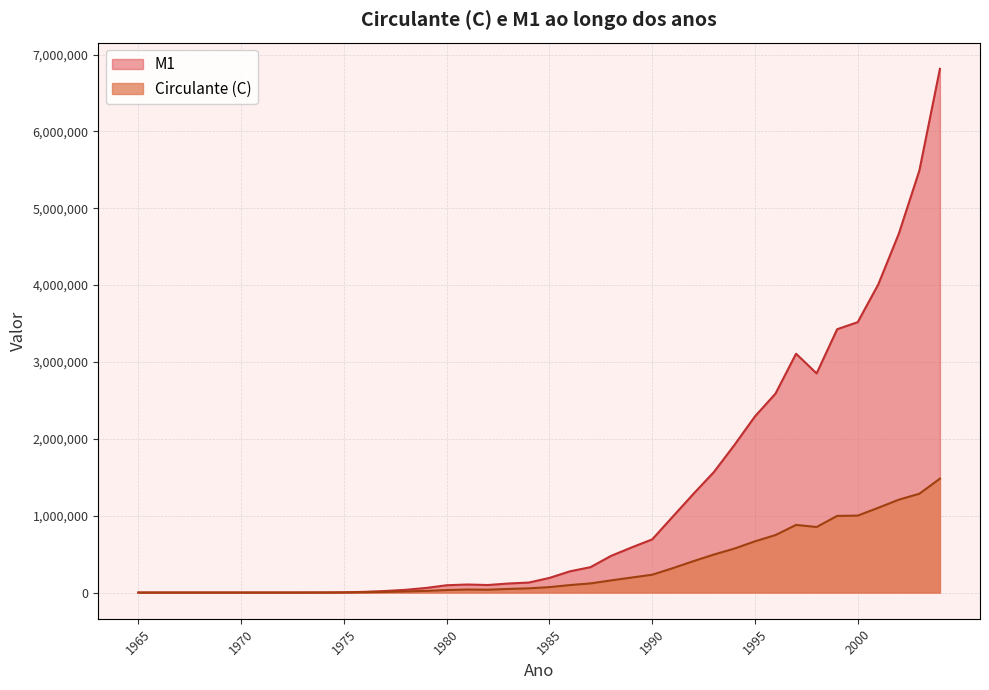

How many interior local valleys does the Circulante (C) series have?

2